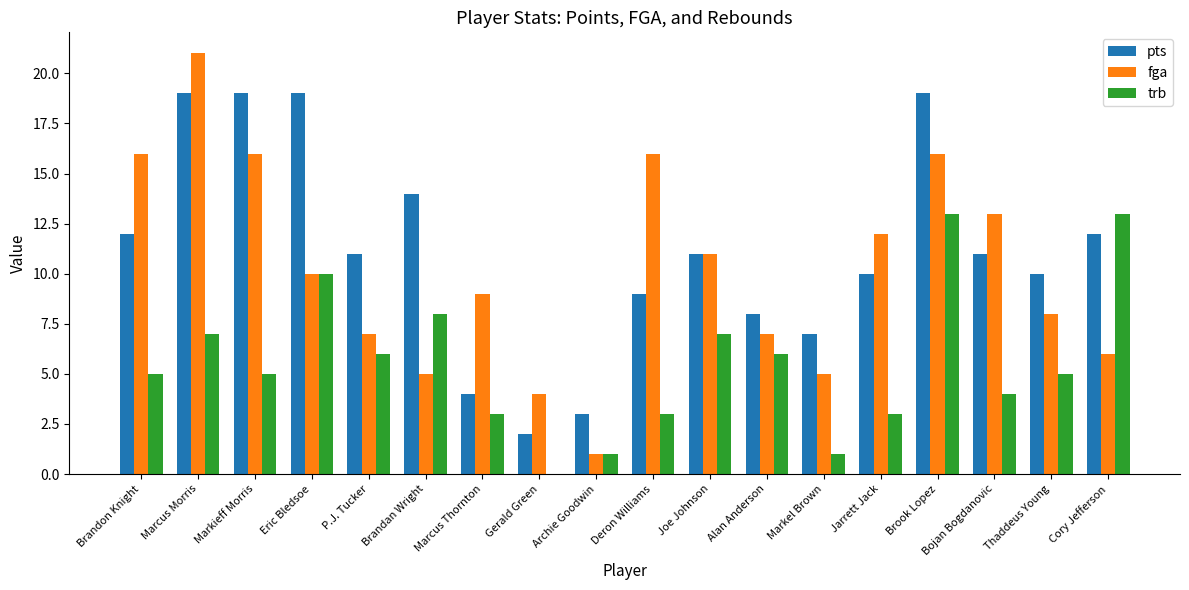

Reading right to left, list all the values displayed in this chart.

pts: 12	10	11	19	10	7	8	11	9	3	2	4	14	11	19	19	19	12
fga: 6	8	13	16	12	5	7	11	16	1	4	9	5	7	10	16	21	16
trb: 13	5	4	13	3	1	6	7	3	1	0	3	8	6	10	5	7	5